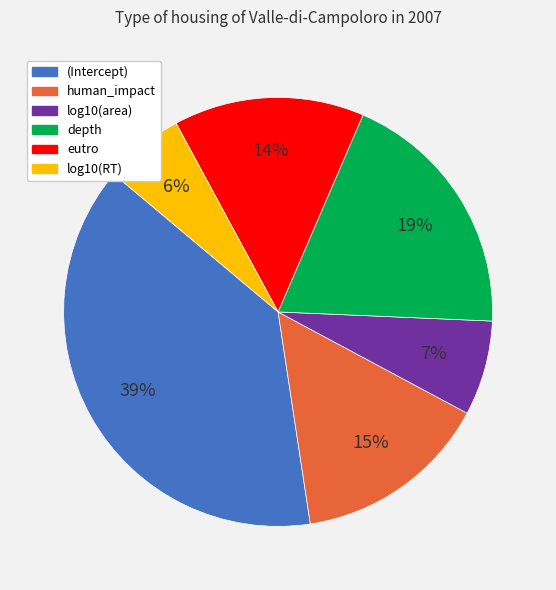

How many segments does this pie chart have?

6